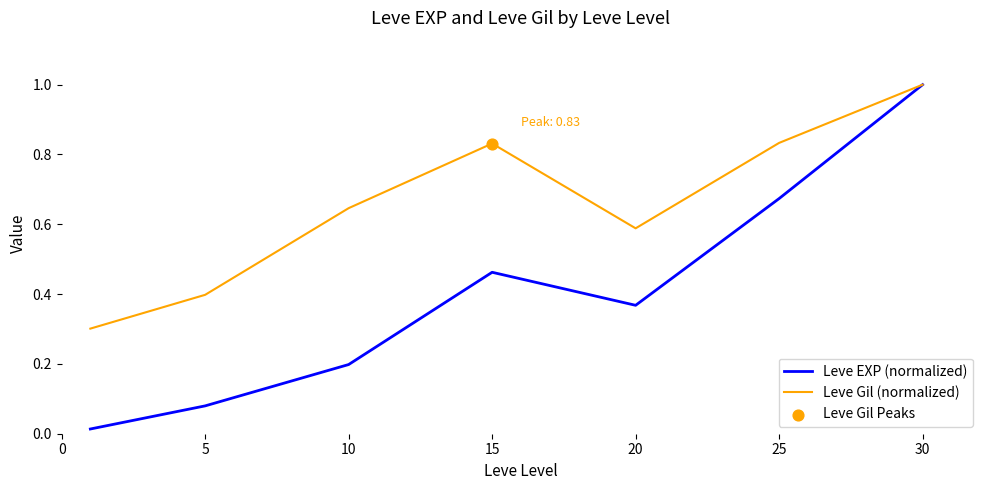

Which series has the largest total across all categories?

Leve Gil (normalized)